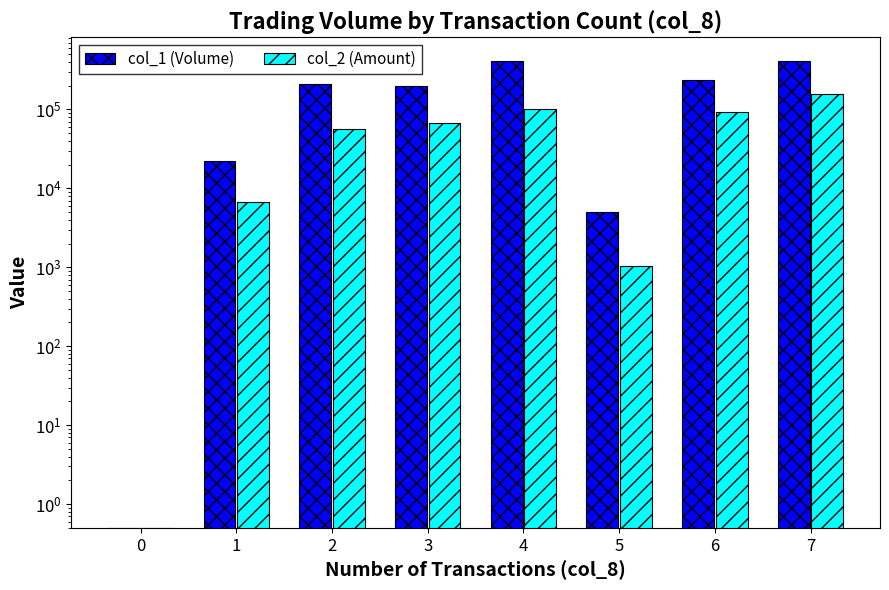

Which series has the largest total across all categories?

col_1 (Volume)